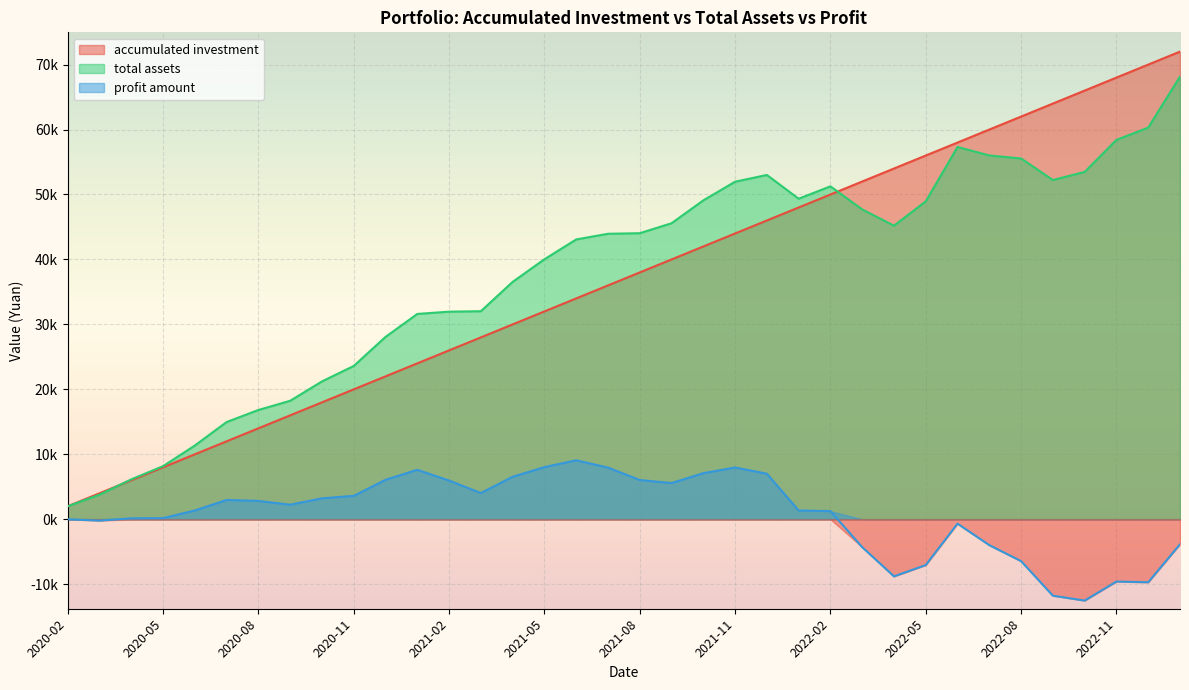

What is the average value of the profit amount series?

810.1